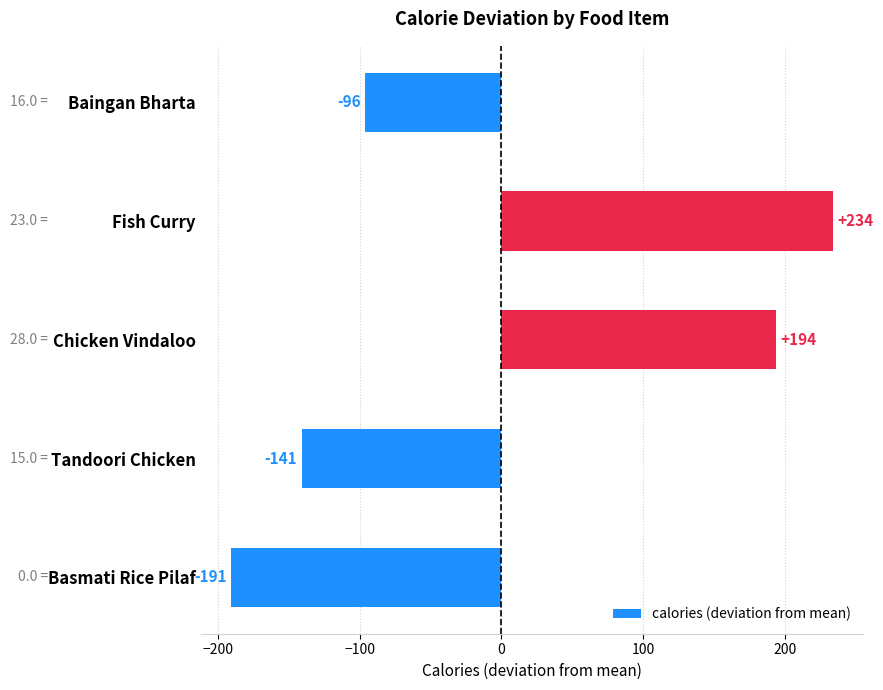

What position from the top is Fish Curry?

2